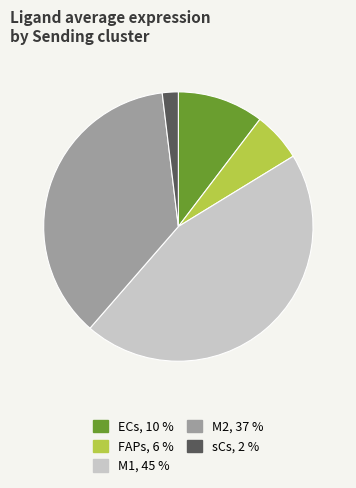

Does ECs account for over 50% of the chart?

No